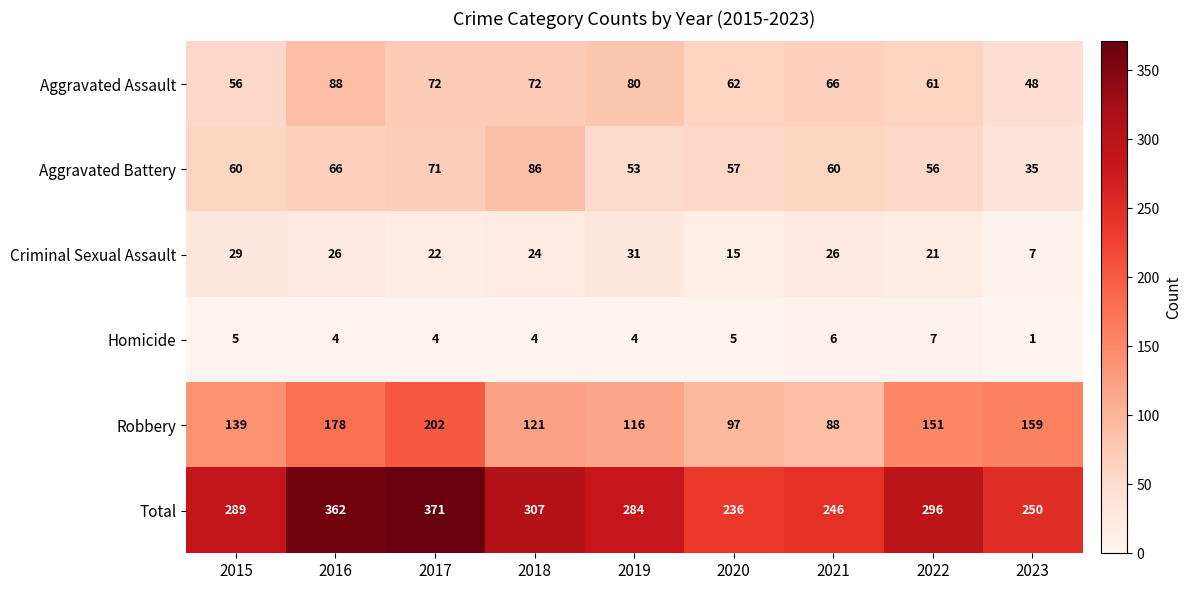

What is the difference between the Criminal Sexual Assault values at 2020 and 2021?

11